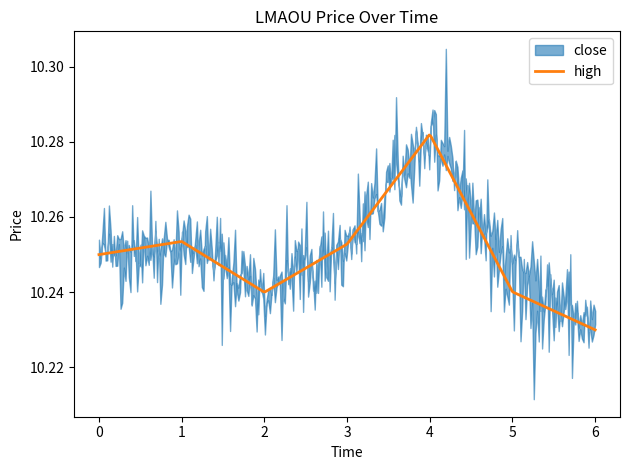

In high, how many points are higher than both neighbors (excluding endpoints)?

2